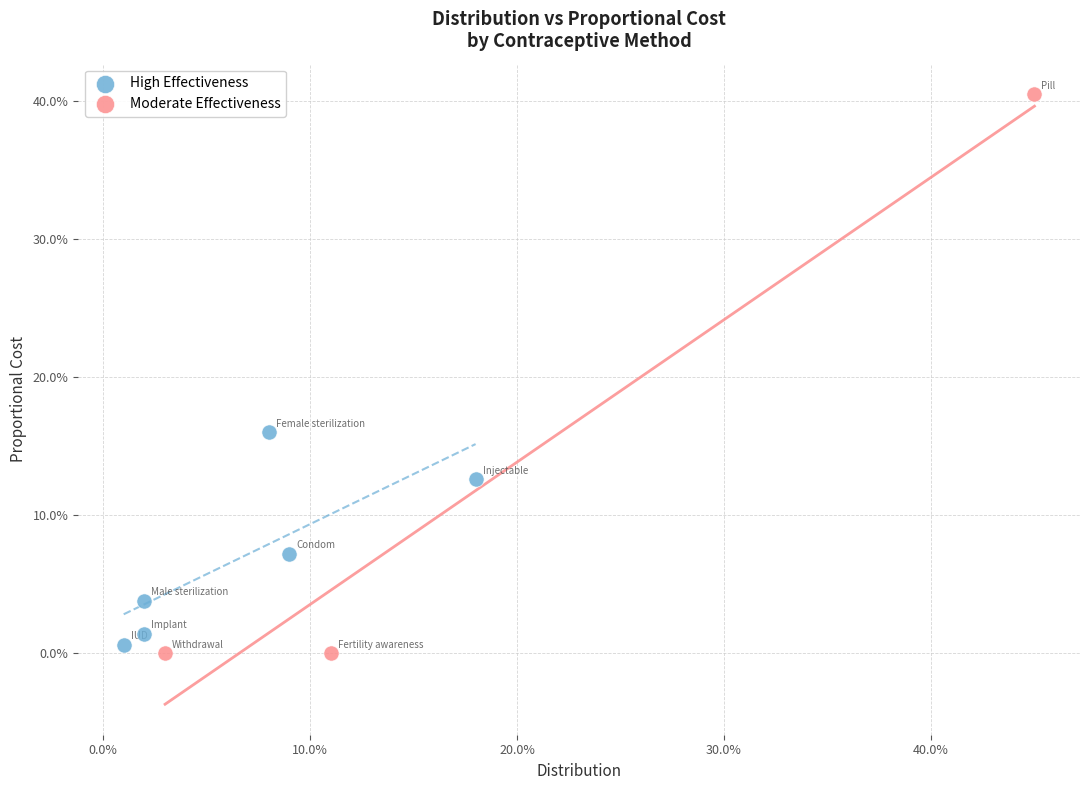

Which series contains the lowest Y value?

Moderate Effectiveness